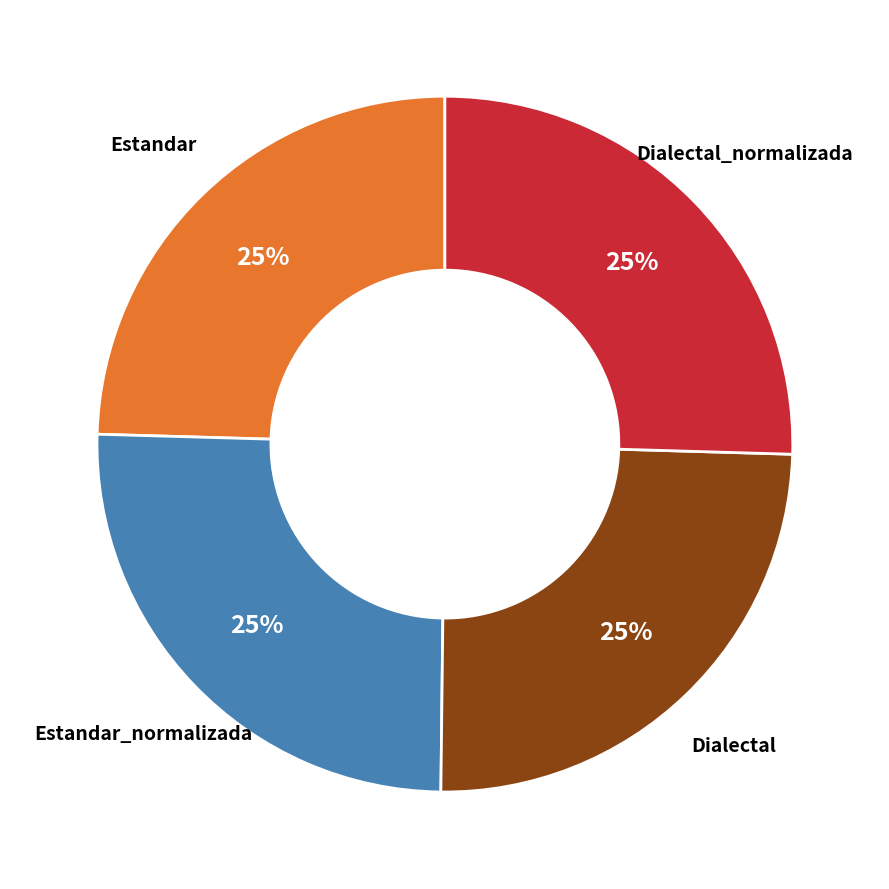

Is there any slice that represents more than half of the pie?

No